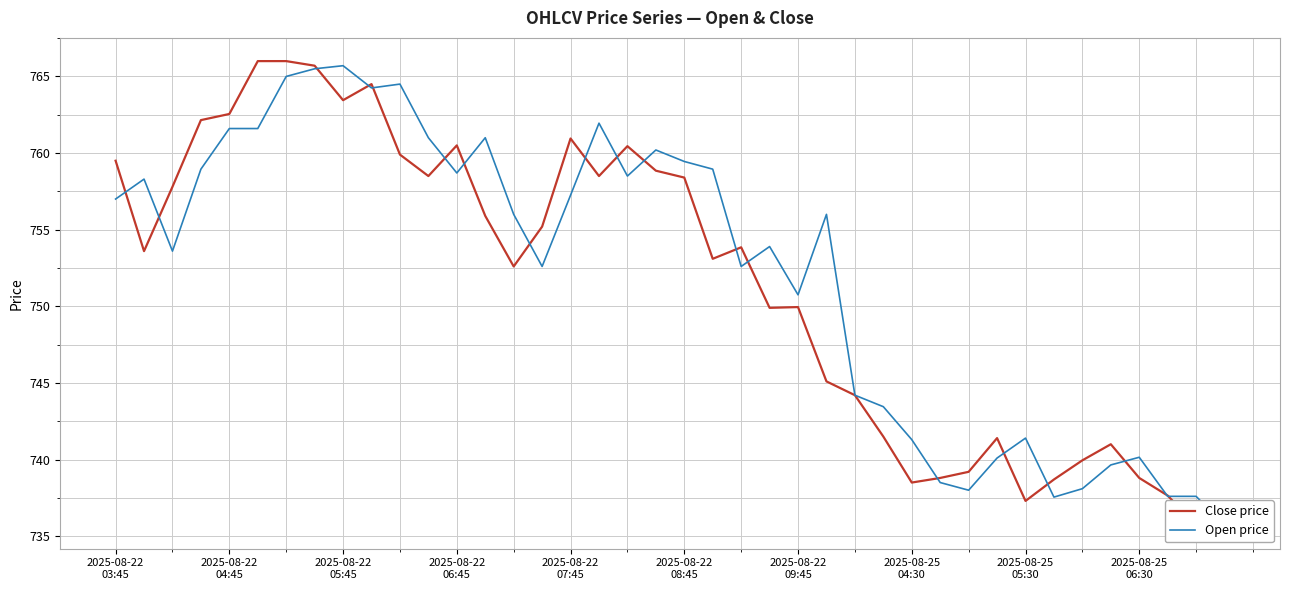

The value of Open price at 2025-08-25 06:30 is 740.2. True or false?

True